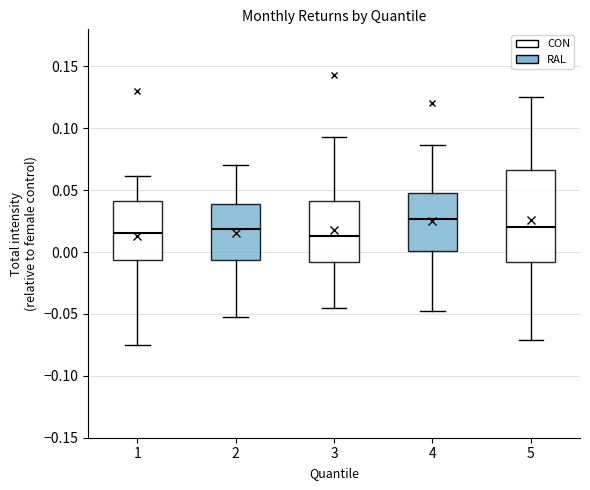

Reading left to right, transcribe this box plot: for each box, give where its median line is, the range the box spans, and where its two whiskers end, as read against the y-axis. The values are not printed on the chart, so give them approximately, as read against the axis.

1: median 0.015, box -0.005 to 0.040, whiskers -0.075 to 0.060
2: median 0.020, box -0.005 to 0.040, whiskers -0.050 to 0.070
3: median 0.015, box -0.010 to 0.040, whiskers -0.045 to 0.095
4: median 0.025, box 0.000 to 0.050, whiskers -0.045 to 0.085
5: median 0.020, box -0.010 to 0.065, whiskers -0.070 to 0.125